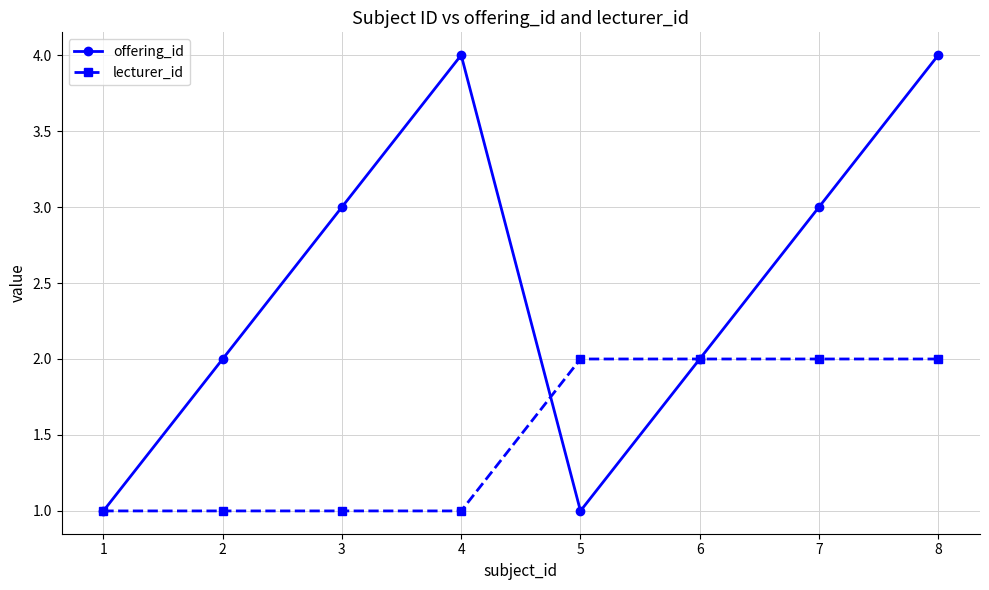

List the series in order of their overall mean, lowest first.

lecturer_id, offering_id